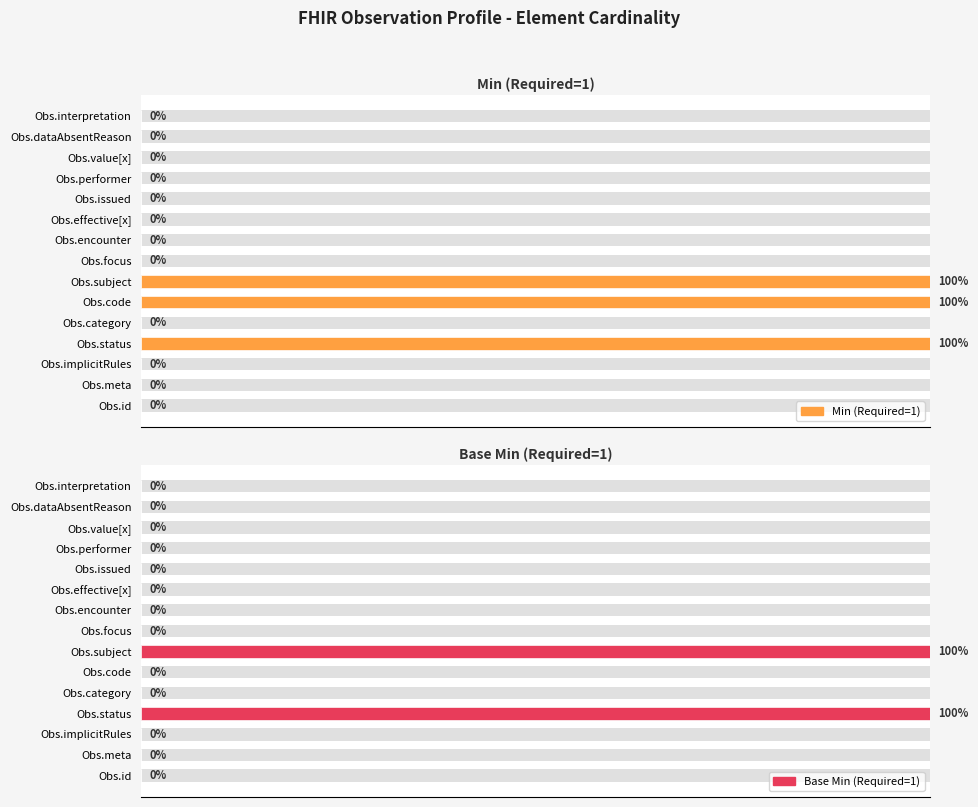

Does the chart contain stacked bars?

No